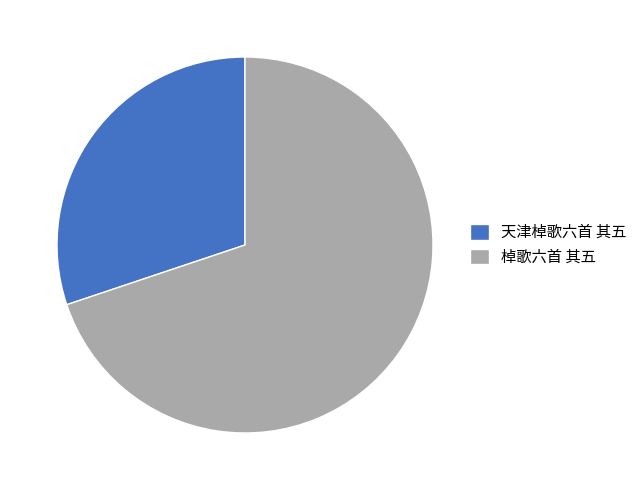

What is the majority slice?

棹歌六首 其五